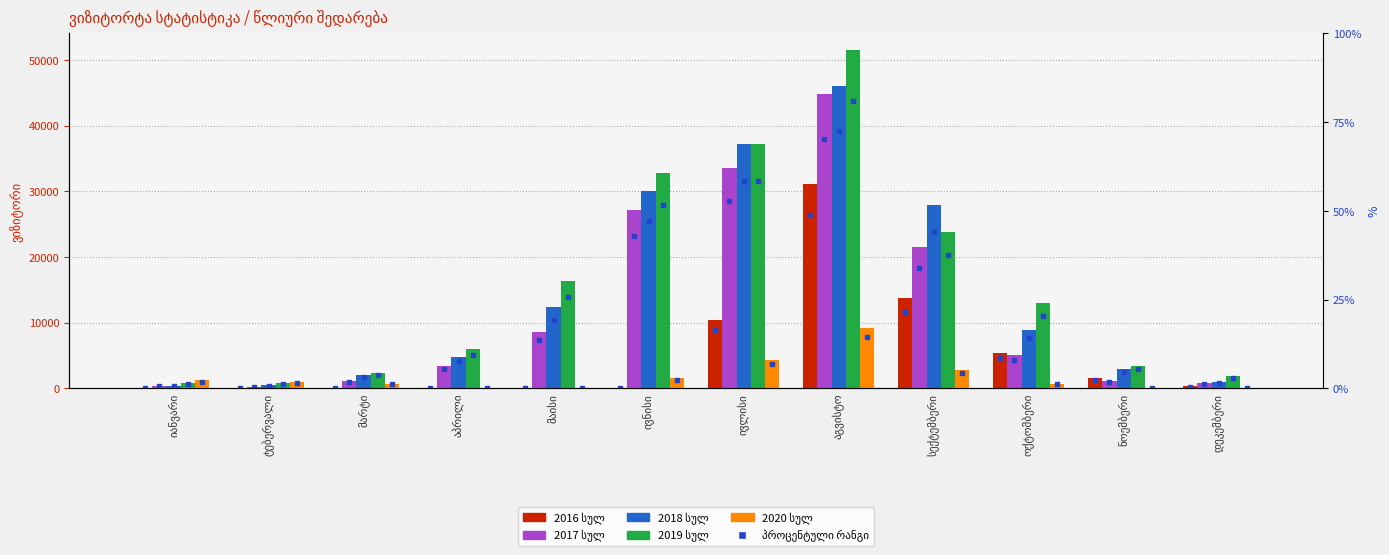

Is the value of 2016 სულ at ივლისი greater than the value of 2018 სულ at აგვისტო?

No